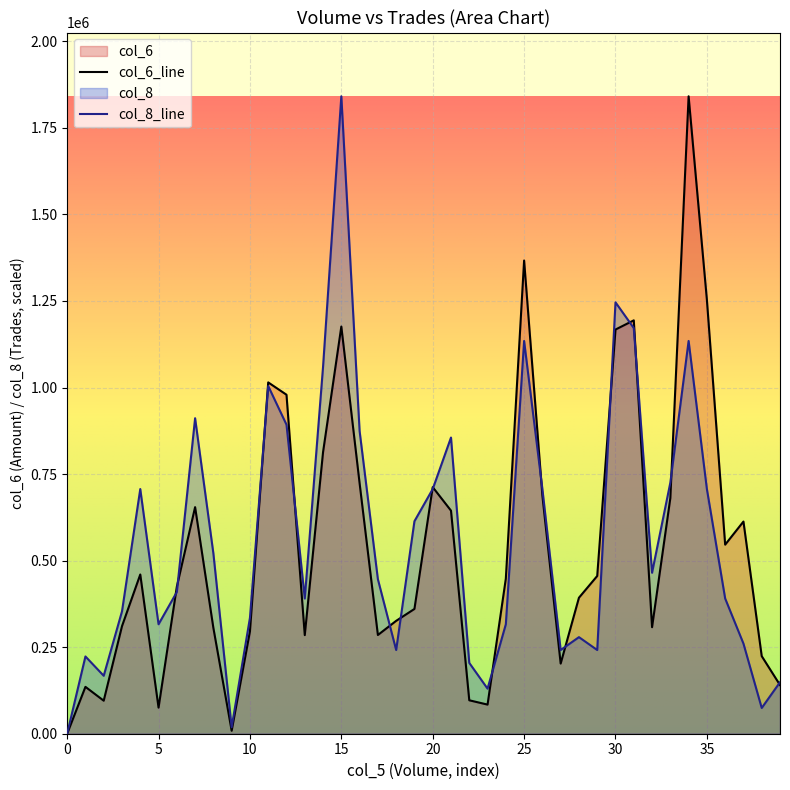

At 5, list the series in order from smallest to largest.

col_6_line, col_8_line